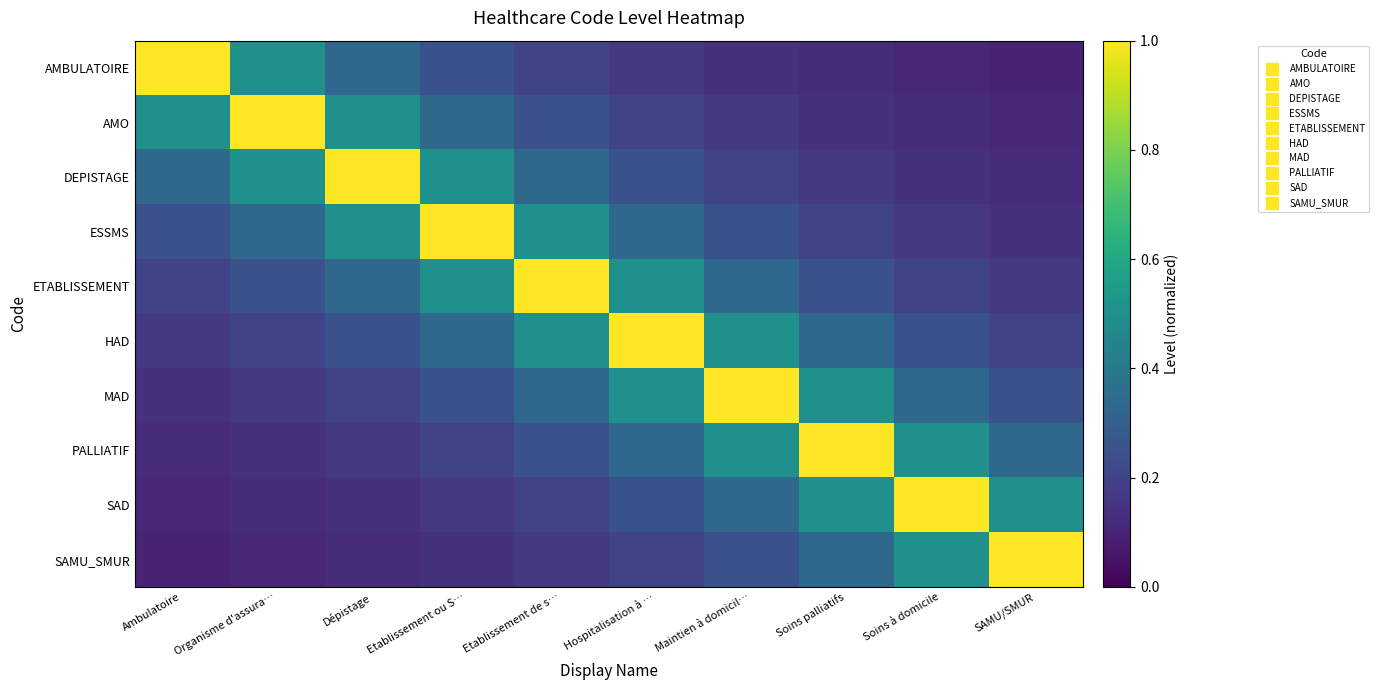

What is the total value across all series at Organisme d'assura…?

3.3